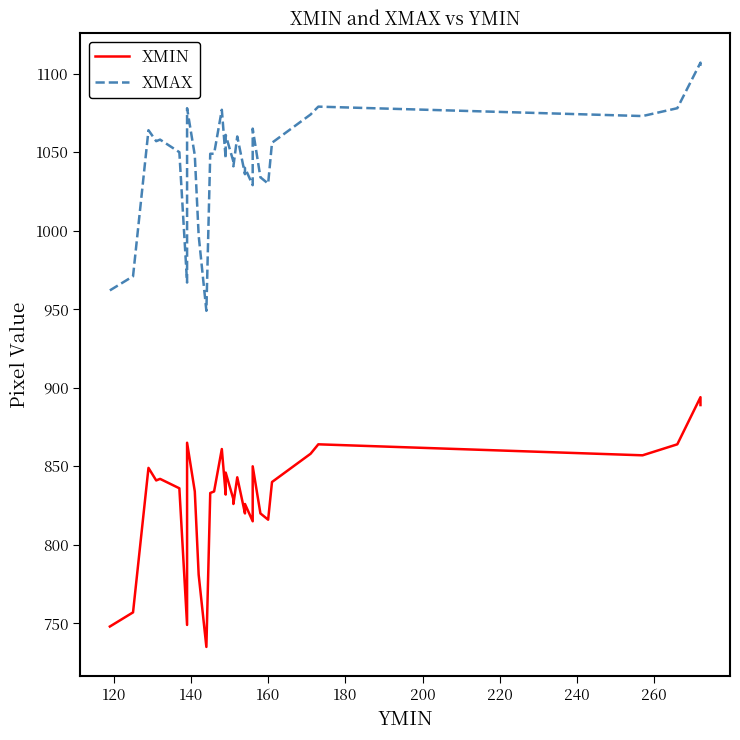

What is the difference between the maximum and minimum values in the XMAX series?

158